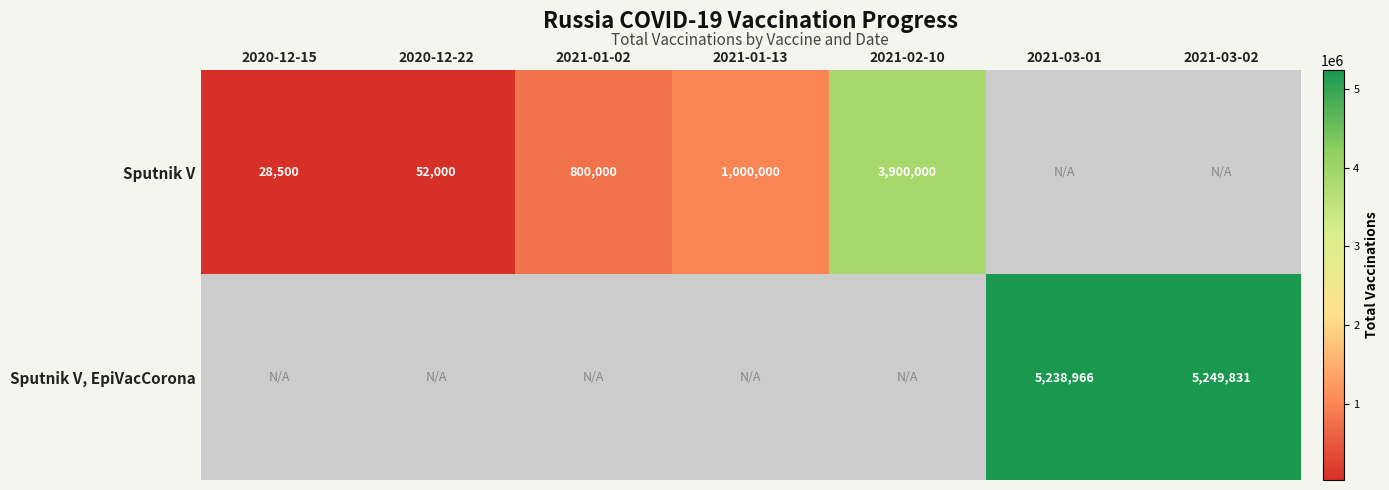

The Sputnik V, EpiVacCorona series shows 7833220.3 at 2021-03-02. True or false?

False